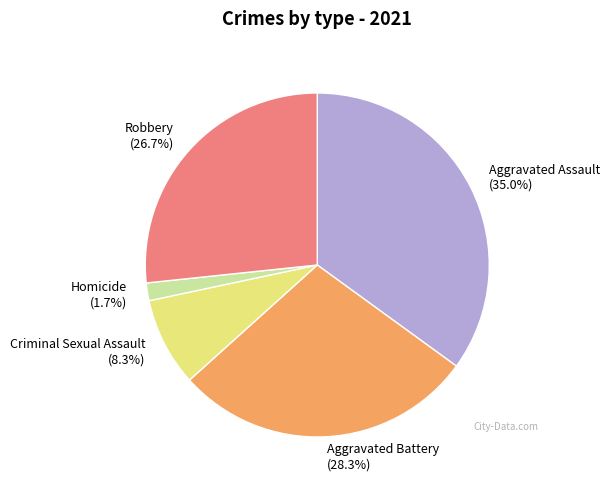

To the nearest percent, what is the average slice percentage?

20%